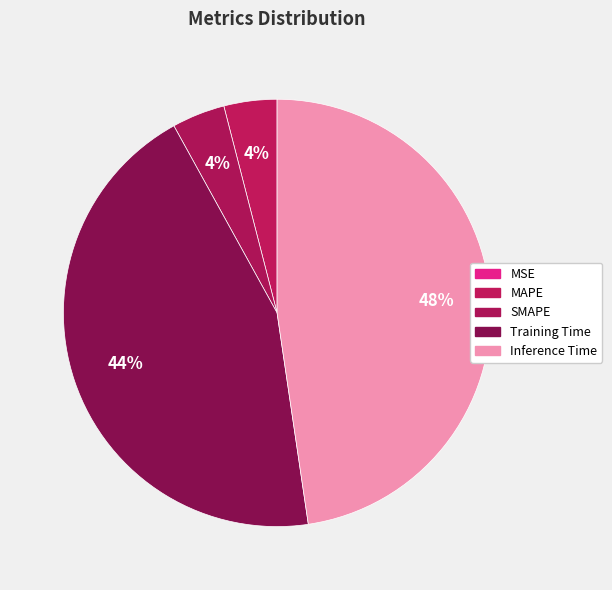

Do Training Time and MAPE together represent more than half of the pie?

No